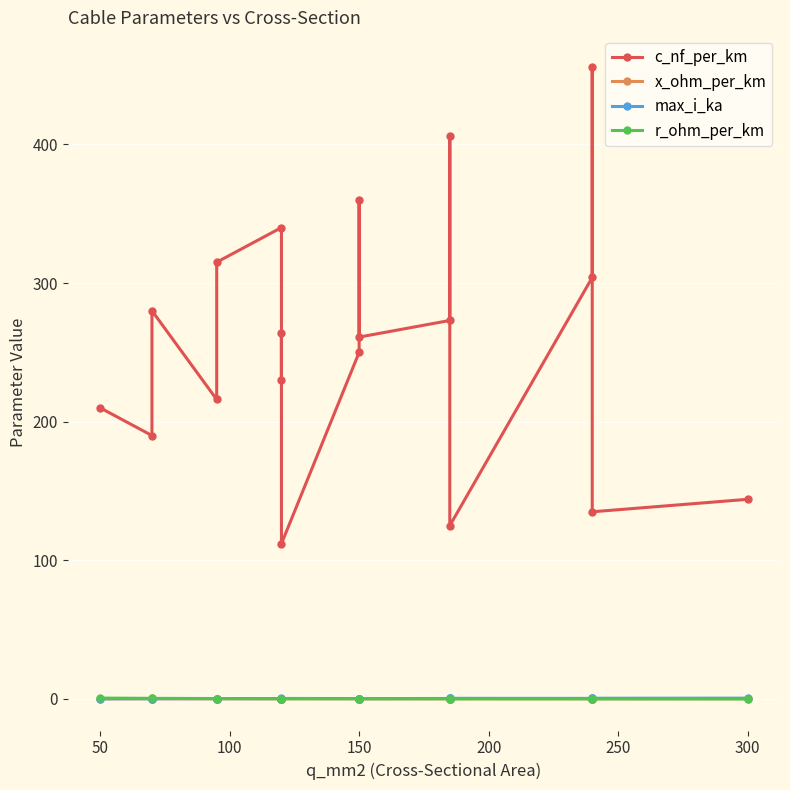

What is the lowest value of the x_ohm_per_km series?

0.1